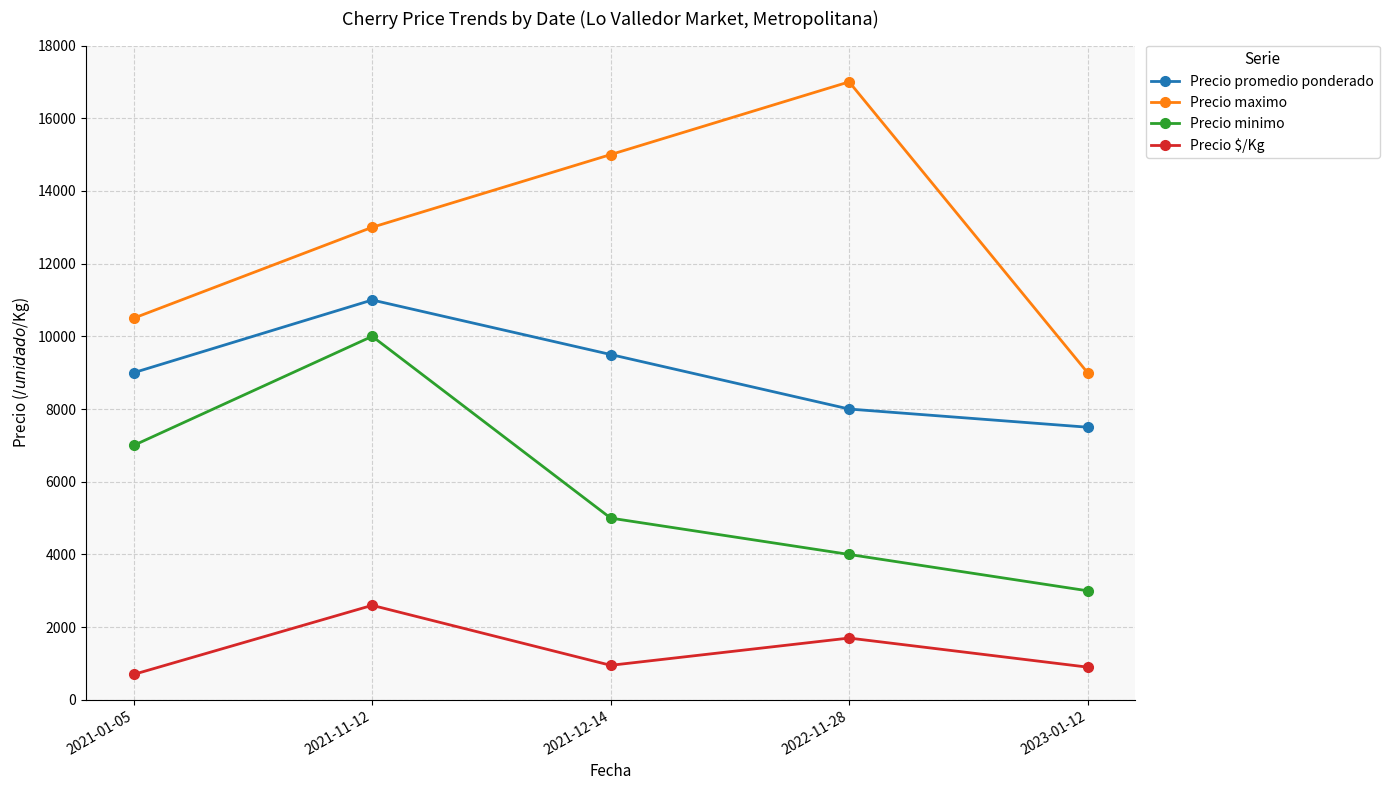

What is the sum of the Precio $/Kg values at 2023-01-12 and 2021-12-14?

1850